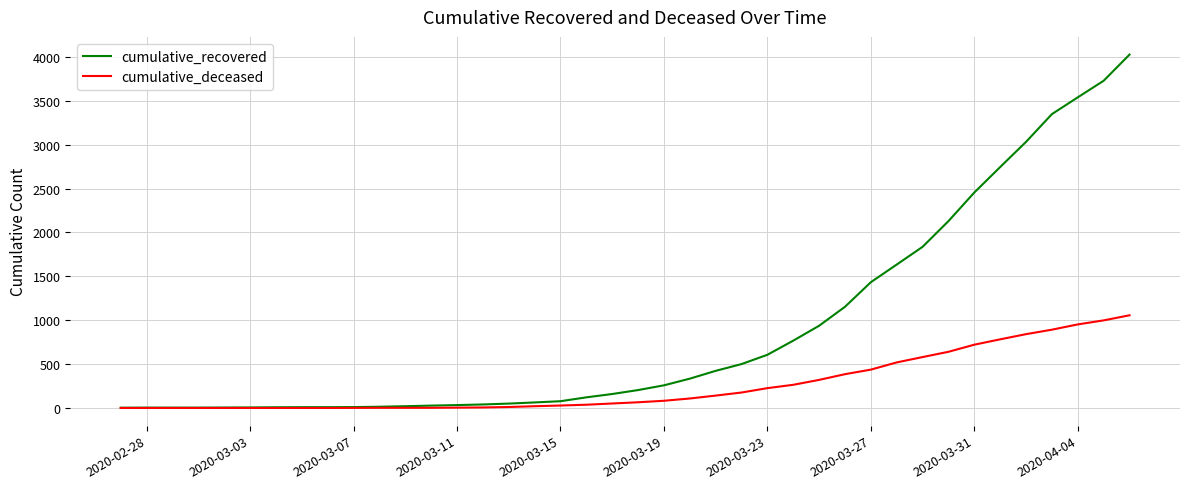

List the series in order of their overall mean, lowest first.

cumulative_deceased, cumulative_recovered